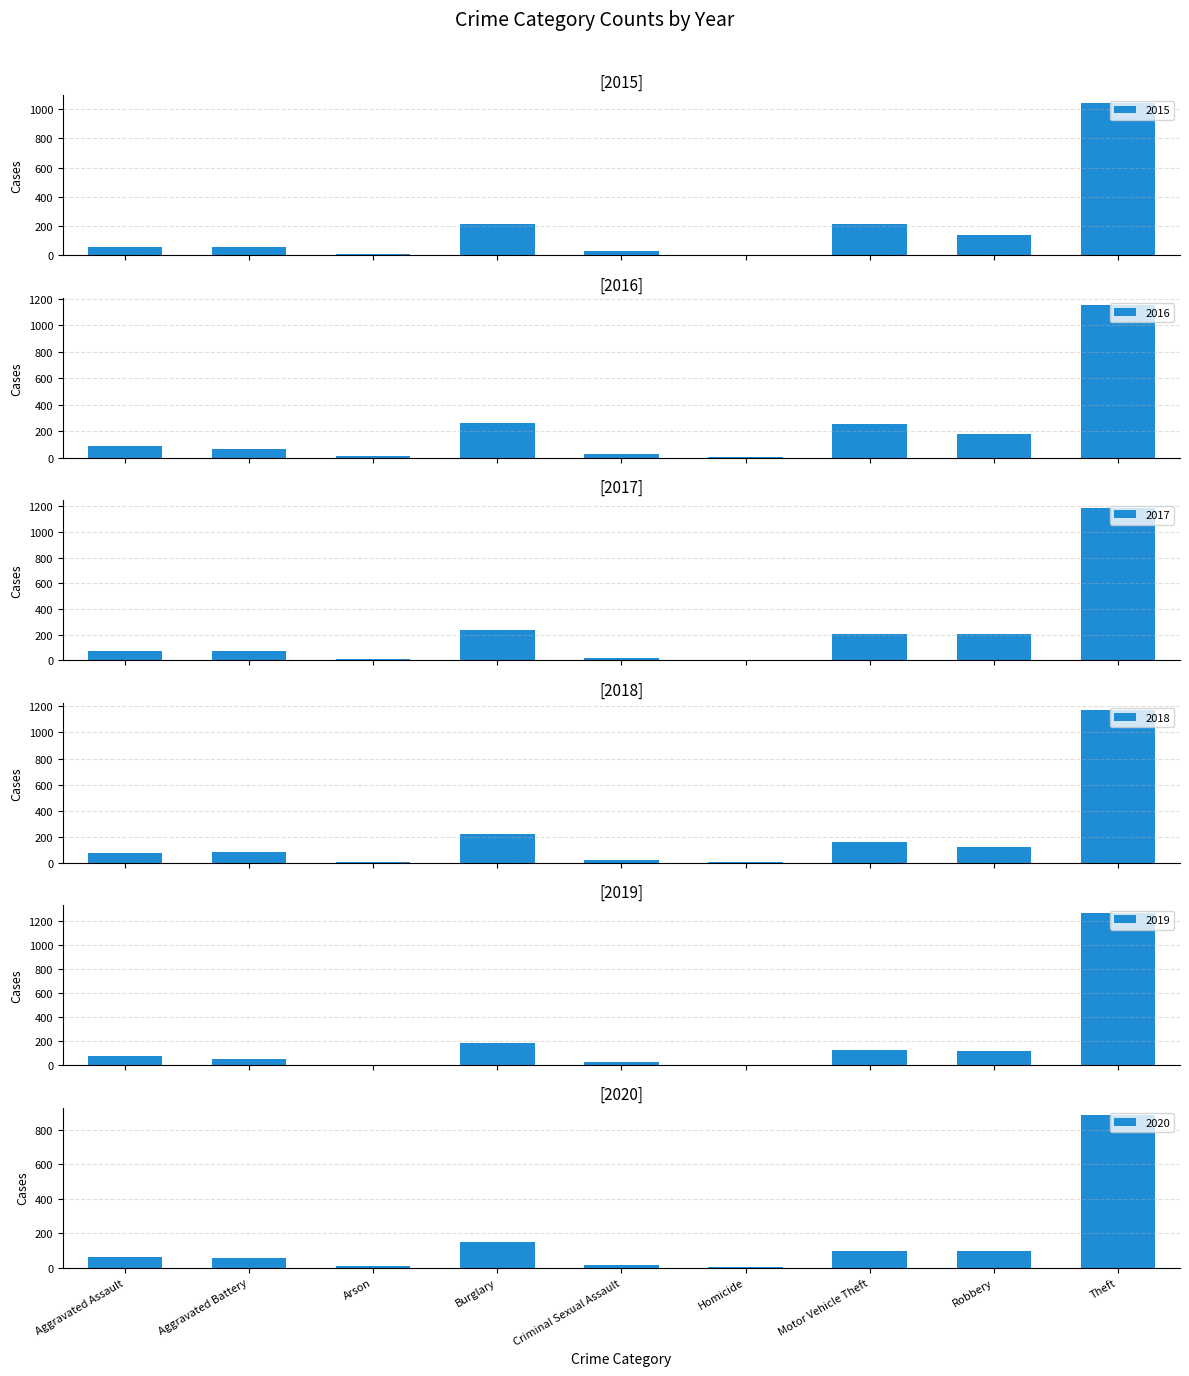

True or false: 2019 has a value of 16 at Criminal Sexual Assault.

False